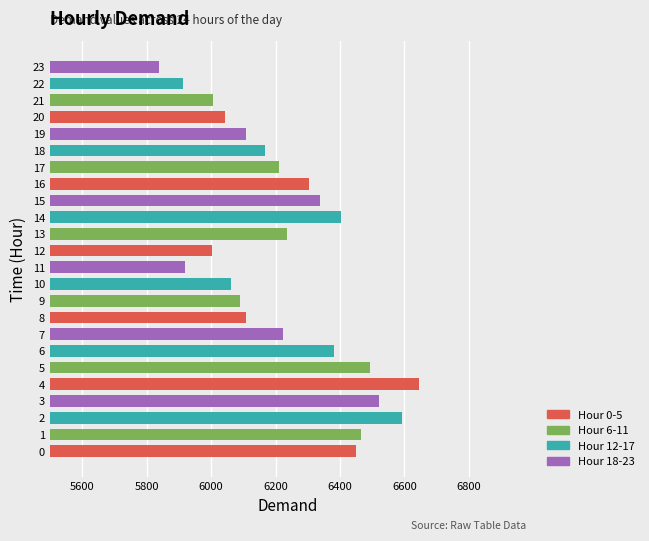

What is the sum of all values?

149519